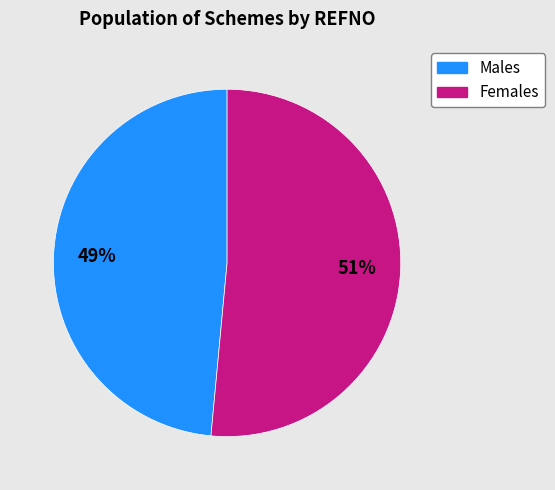

How many slices are in this pie chart?

2